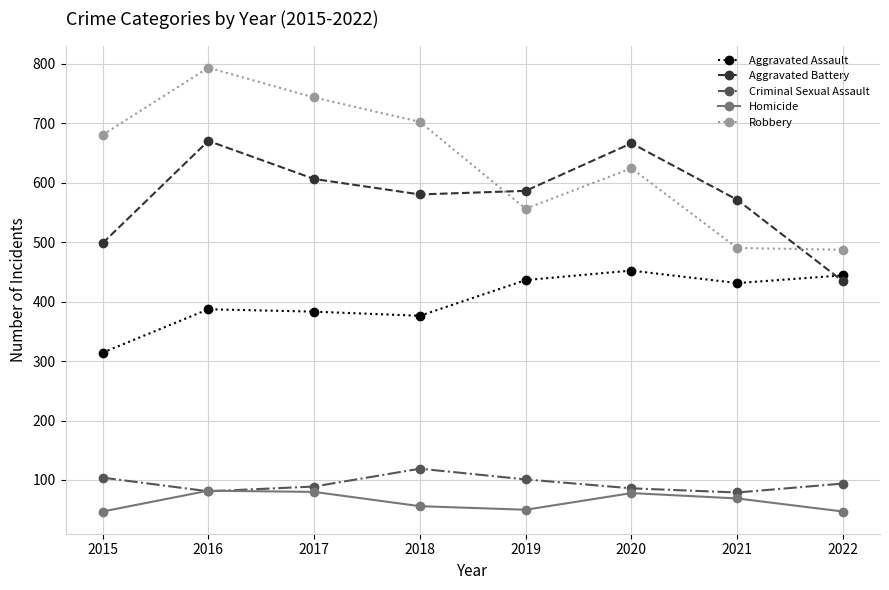

True or false: Homicide has a value of 47 at 2015.

True